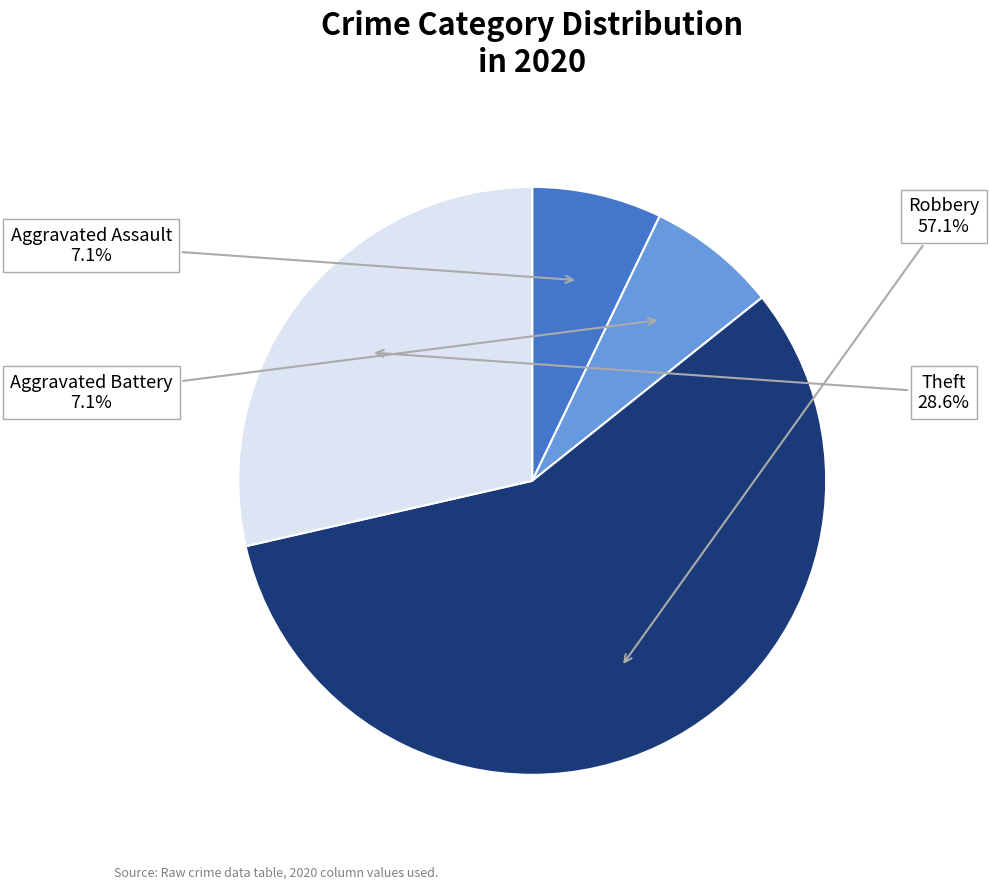

Does any single category account for the majority?

Yes